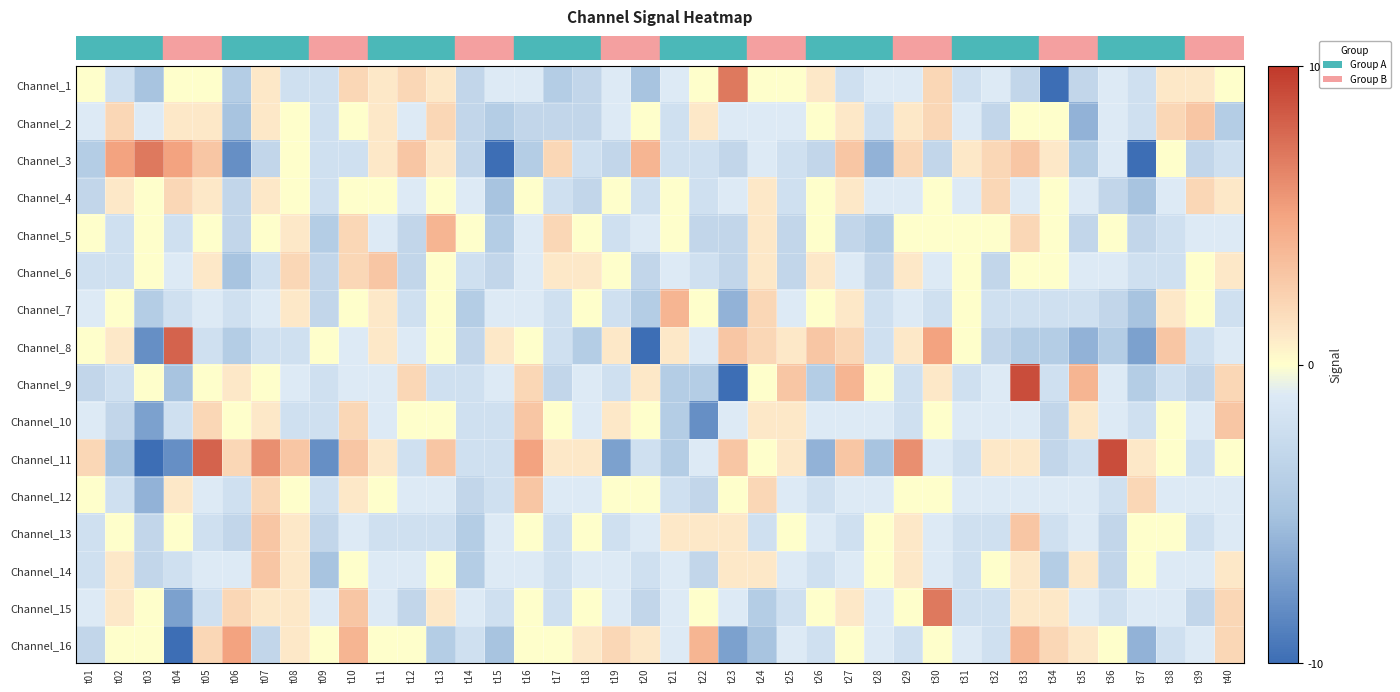

What is the smallest value displayed?

-25